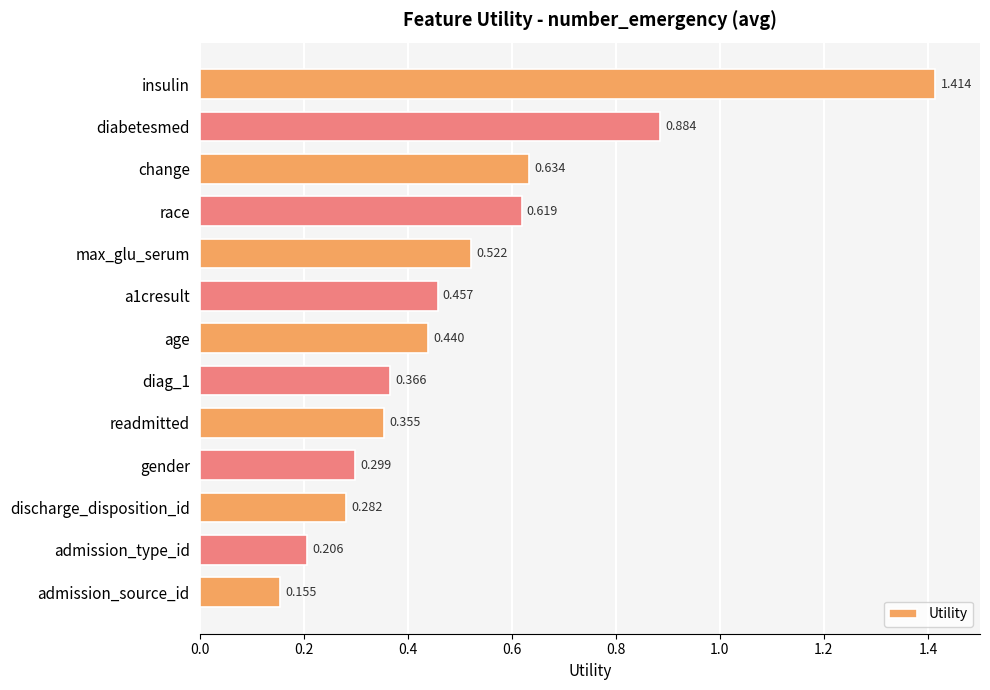

How many bars are there in total?

13